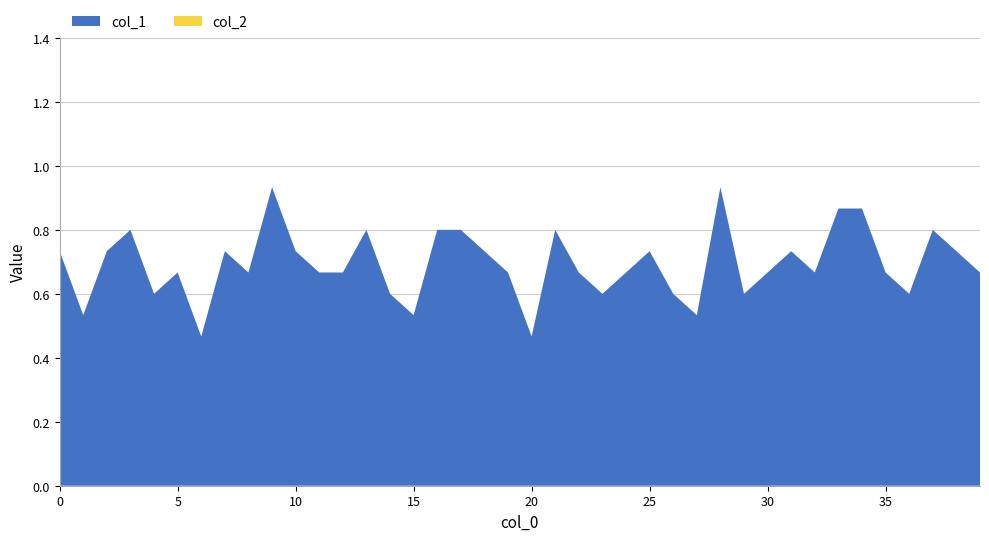

Reading left to right, list all the values displayed in this chart.

col_1: 0=0.7	1=0.5	2=0.7	3=0.8	4=0.6	5=0.7	6=0.5	7=0.7	8=0.7	9=0.9	10=0.7	11=0.7	12=0.7	13=0.8	14=0.6	15=0.5	16=0.8	17=0.8	18=0.7	19=0.7	20=0.5	21=0.8	22=0.7	23=0.6	24=0.7	25=0.7	26=0.6	27=0.5	28=0.9	29=0.6	30=0.7	31=0.7	32=0.7	33=0.9	34=0.9	35=0.7	36=0.6	37=0.8	38=0.7	39=0.7
col_2: 0=0.0	1=0.0	2=0.0	3=0.0	4=0.0	5=0.0	6=0.0	7=0.0	8=0.0	9=0.0	10=0.0	11=0.0	12=0.0	13=0.0	14=0.0	15=0.0	16=0.0	17=0.0	18=0.0	19=0.0	20=0.0	21=0.0	22=0.0	23=0.0	24=0.0	25=0.0	26=0.0	27=0.0	28=0.0	29=0.0	30=0.0	31=0.0	32=0.0	33=0.0	34=0.0	35=0.0	36=0.0	37=0.0	38=0.0	39=0.0